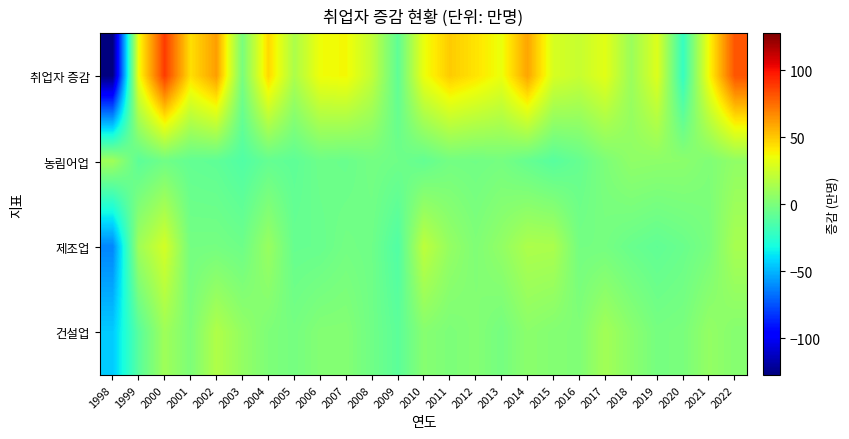

What is the difference between the highest and lowest values at 2010?

41.8